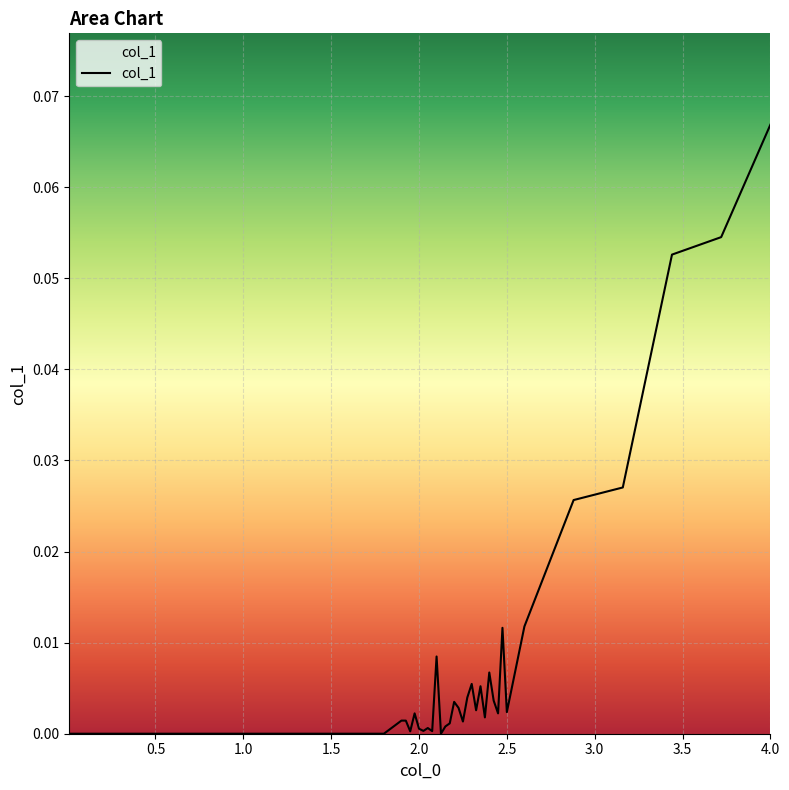

Which category has the highest value across all series?

4.0